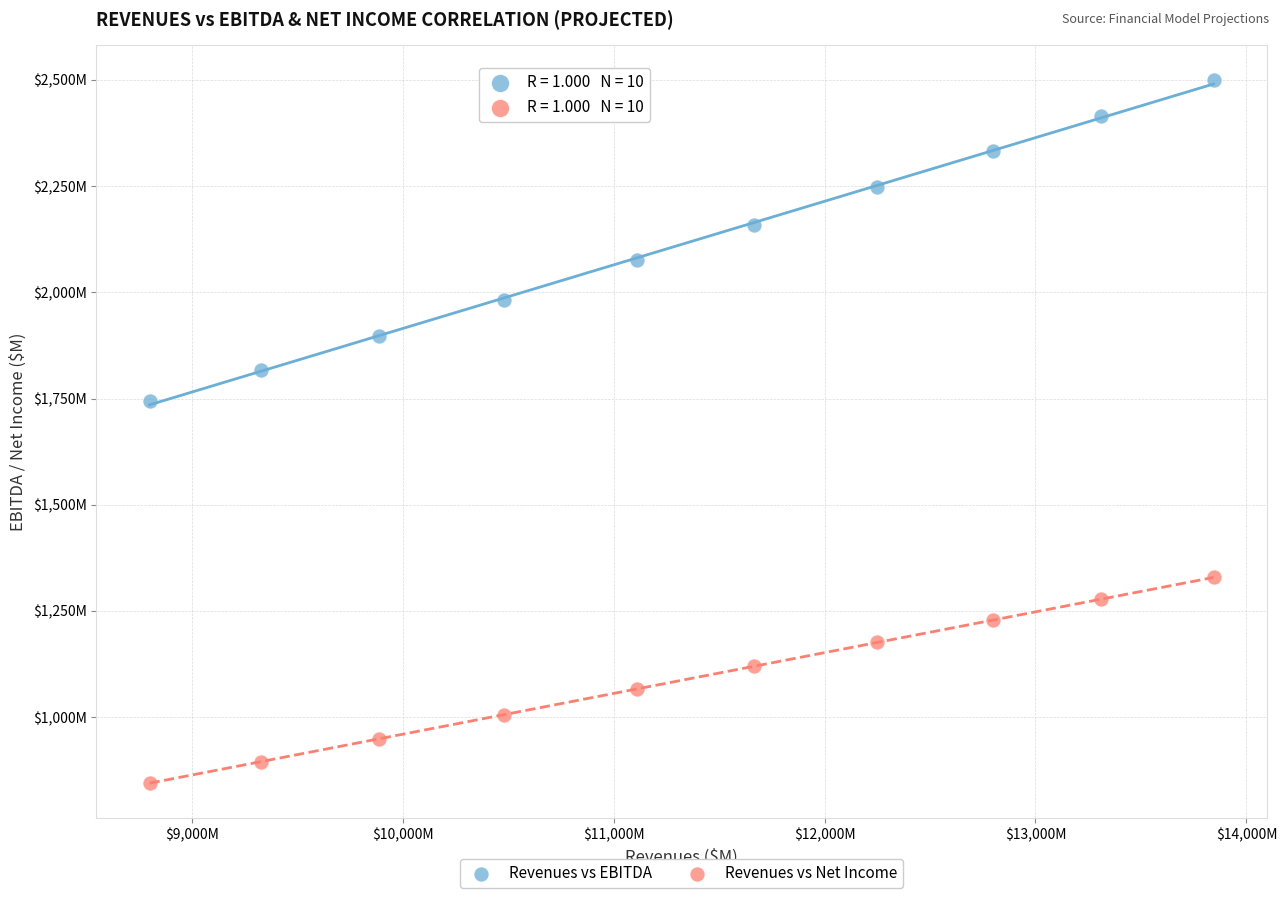

Which series reaches the minimum Y coordinate?

Revenues vs Net Income